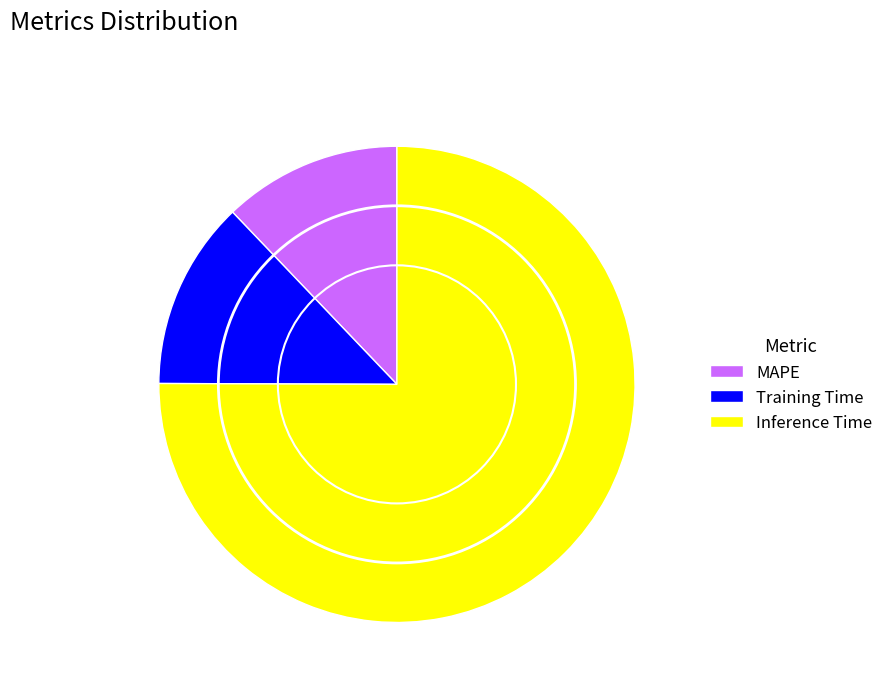

Is the sum of Inference Time and Training Time greater than half?

Yes